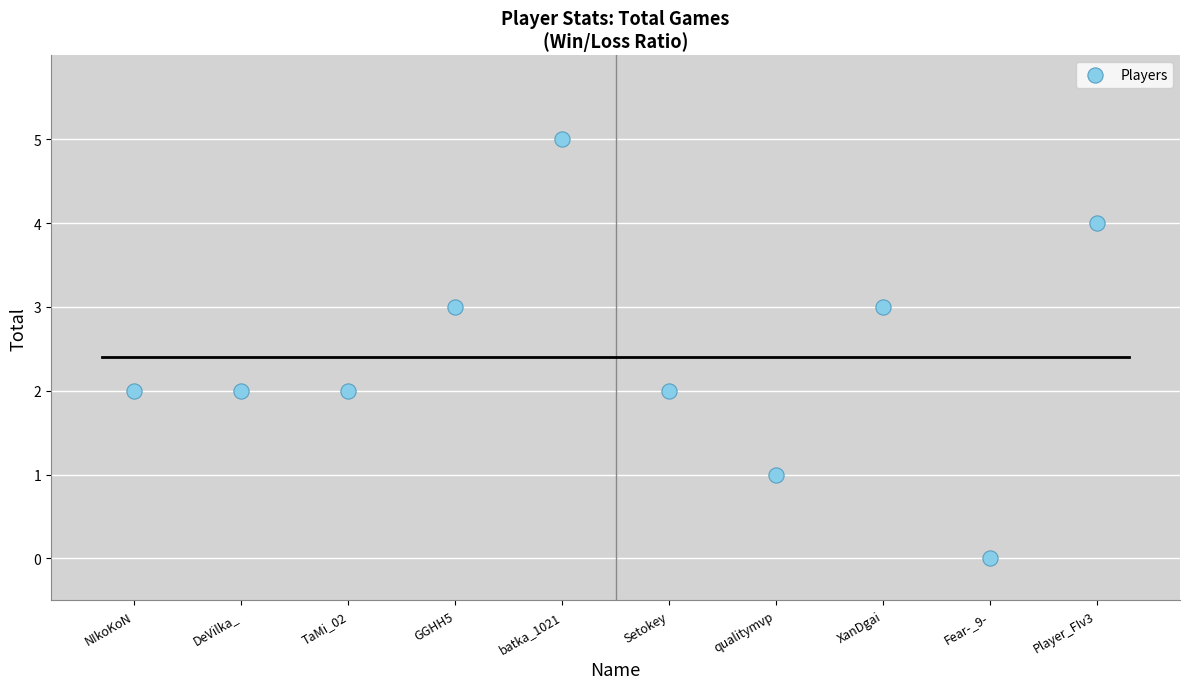

What is the range of Y values (max minus min)?

5